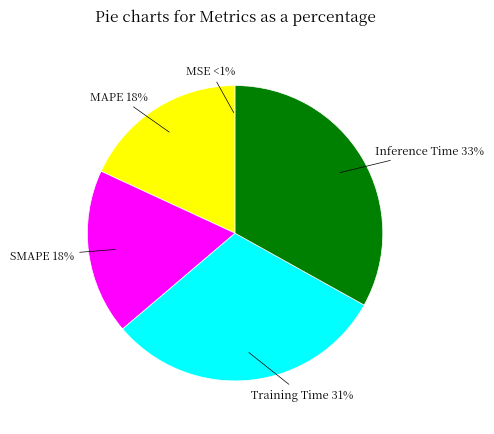

Count the number of slices in the pie.

5